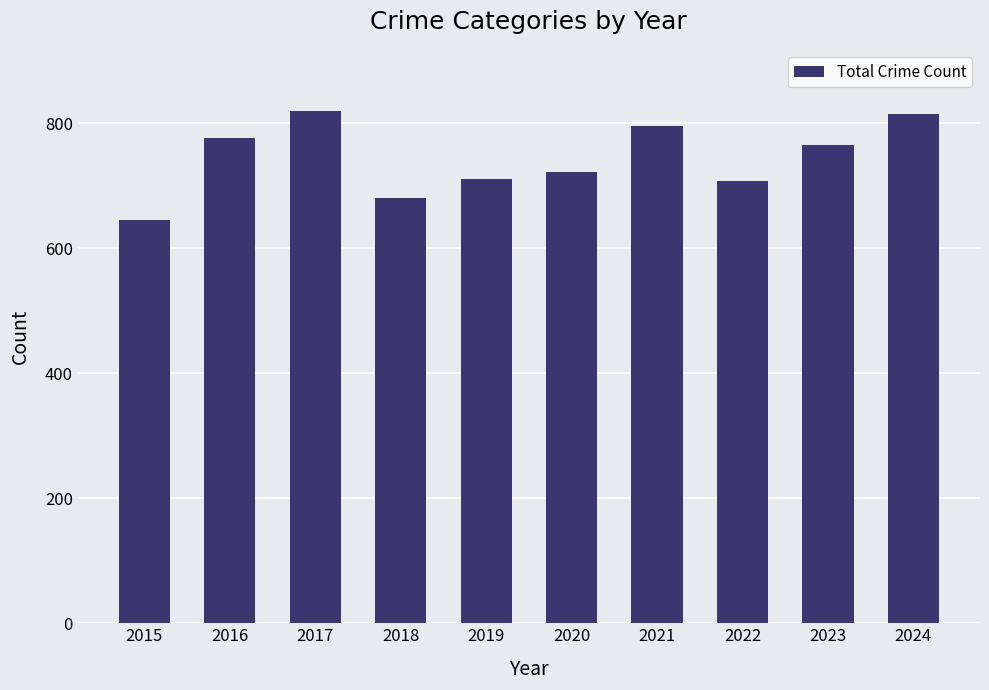

Which has a higher value, 2017 or 2023?

2017